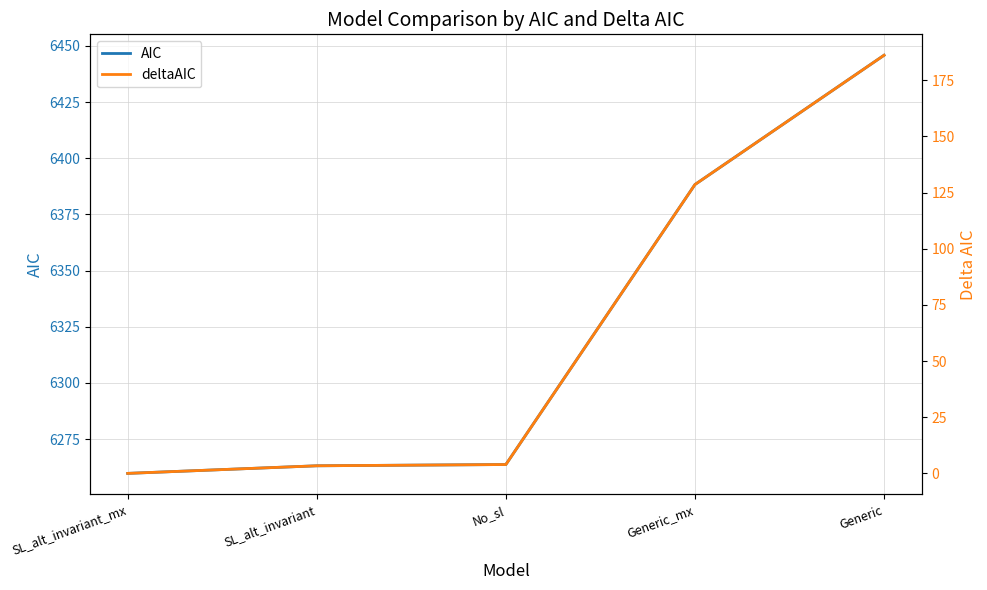

The deltaAIC series shows 81.3 at Generic_mx. True or false?

False